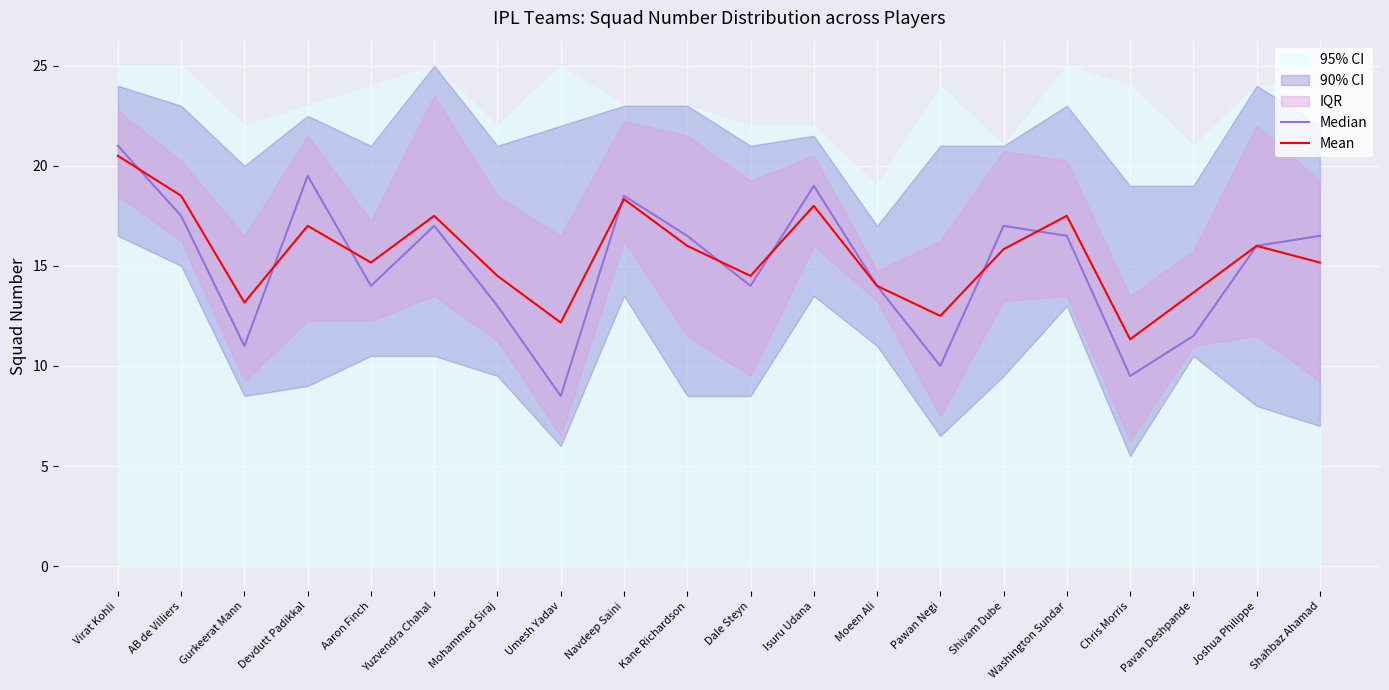

Does the chart display data point markers on the line(s)?

No